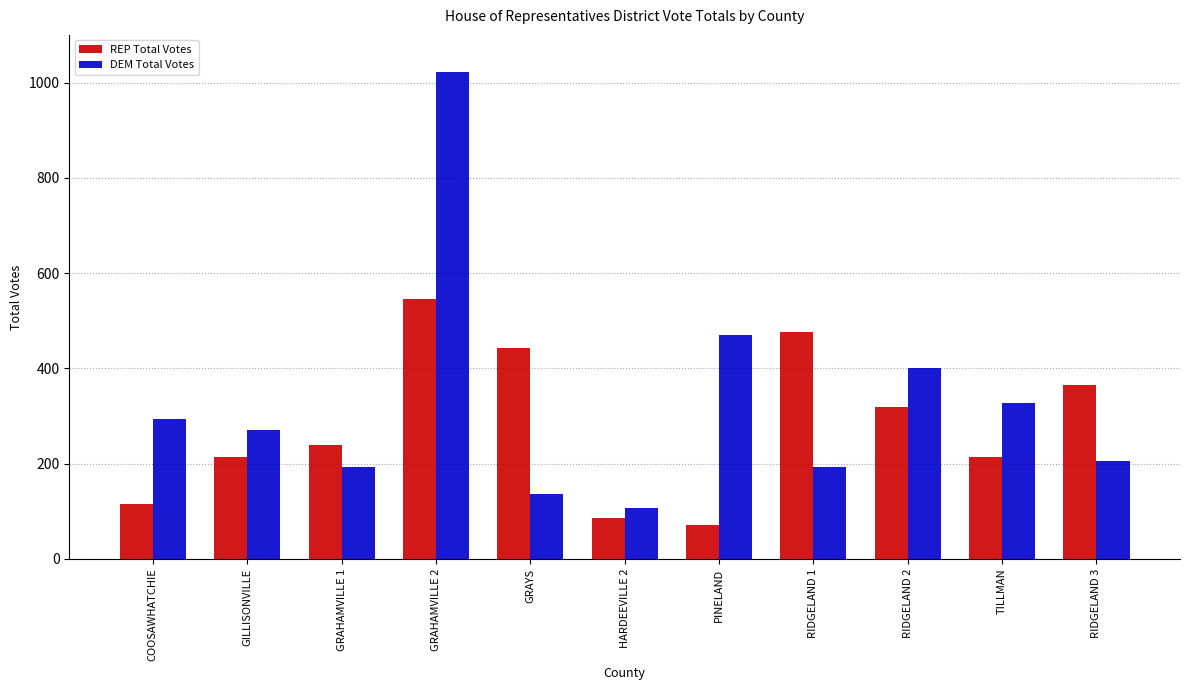

Which series has the widest spread of values?

DEM Total Votes